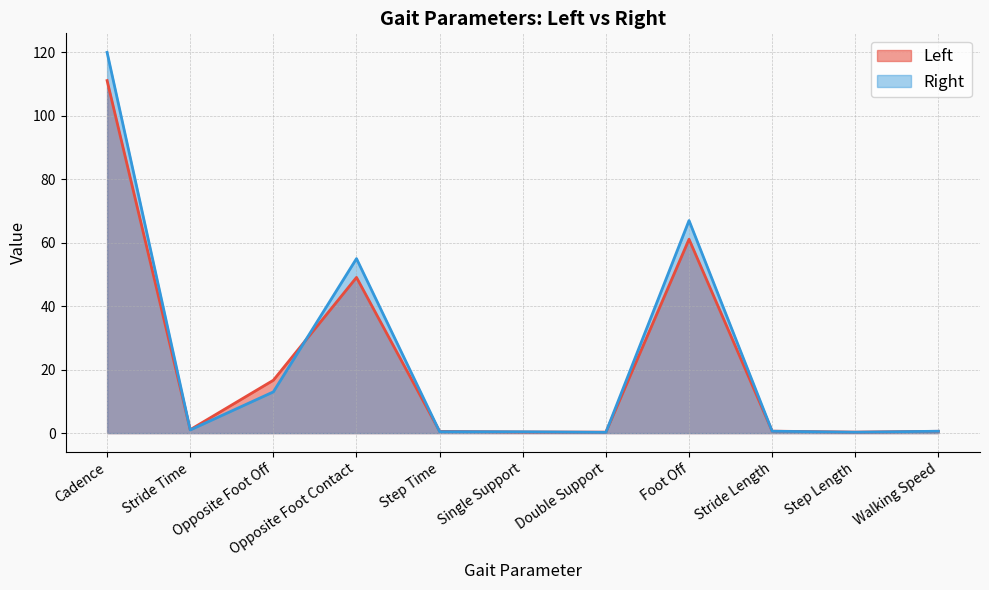

At which category does the chart reach its peak across all series?

Cadence